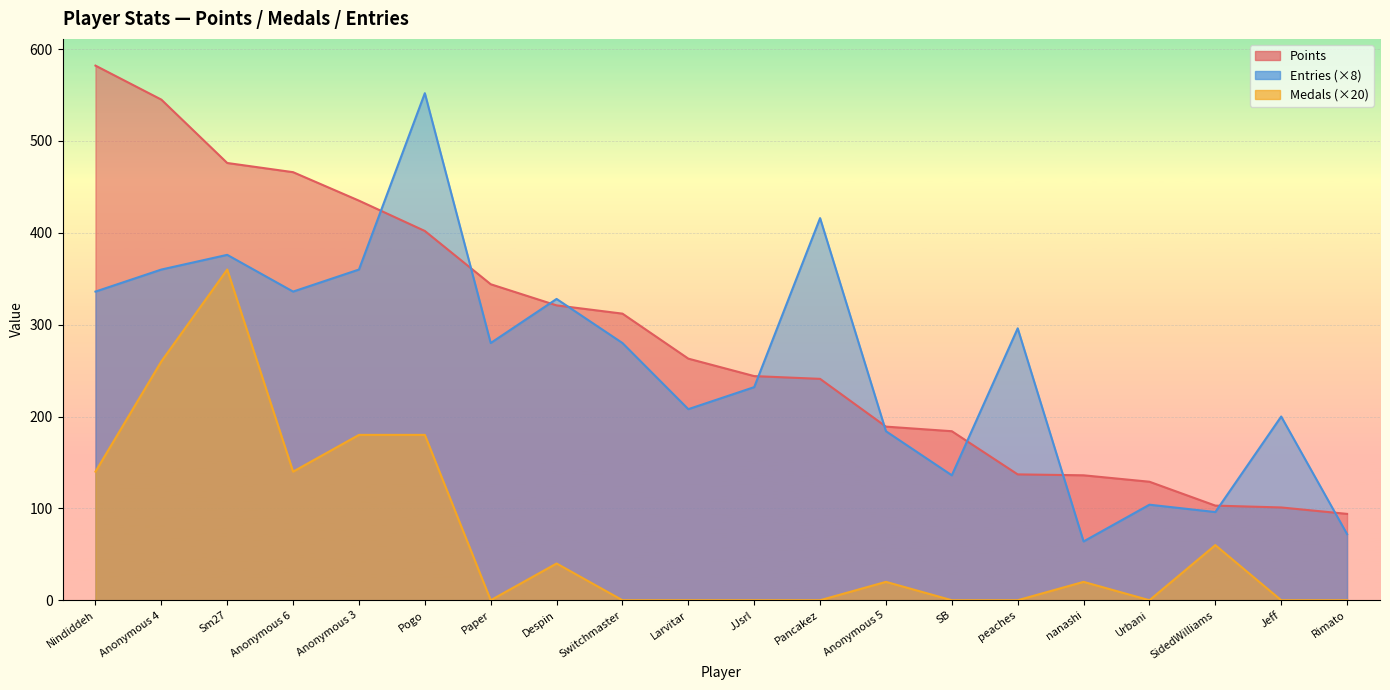

Which has a higher value, Jeff or SB?

SB